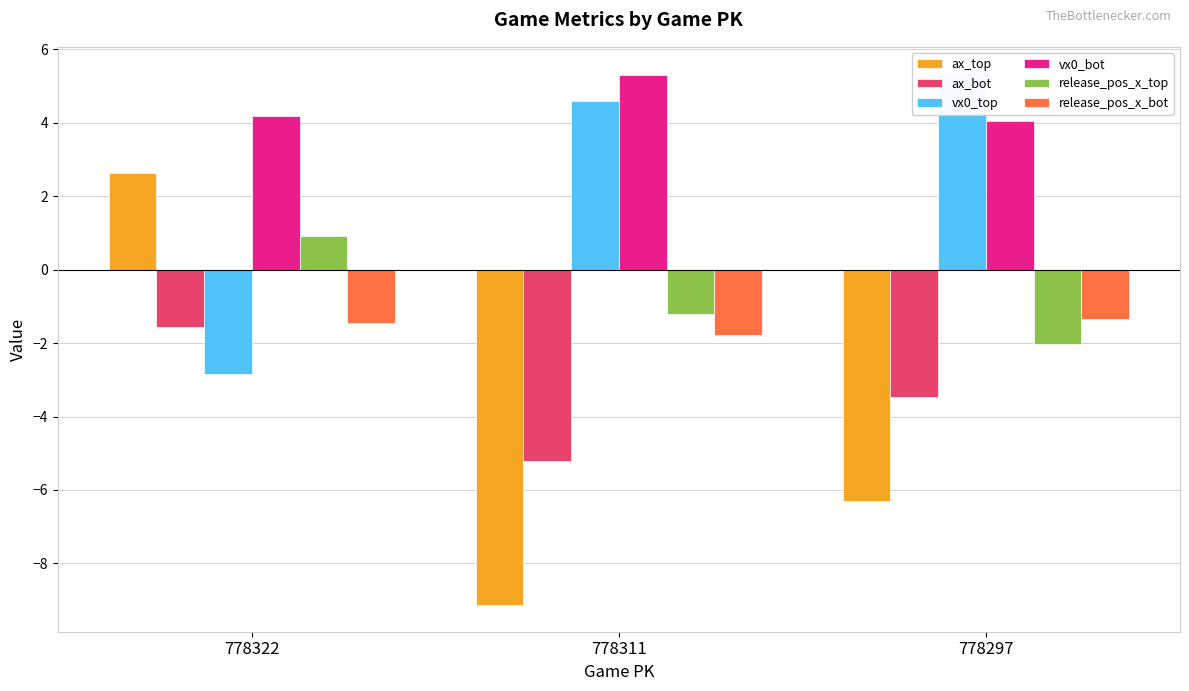

How many data points in ax_top are less than -6?

2